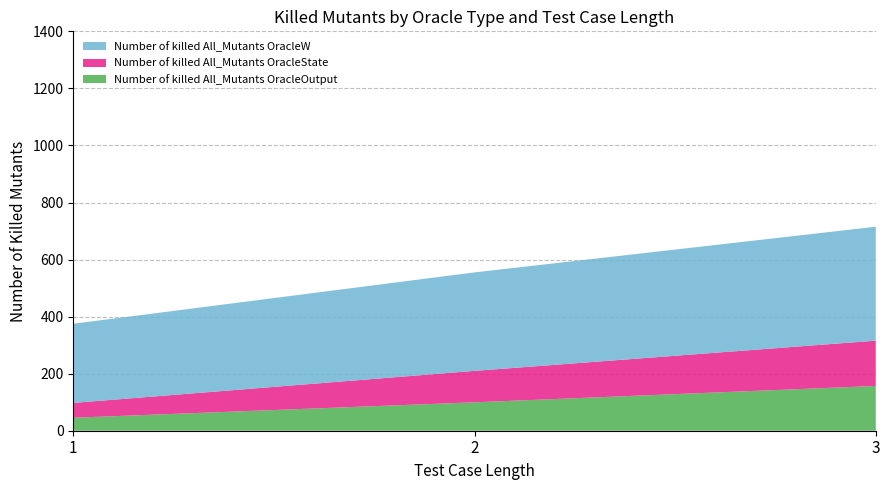

What is the total value across all series at 2?

555.0